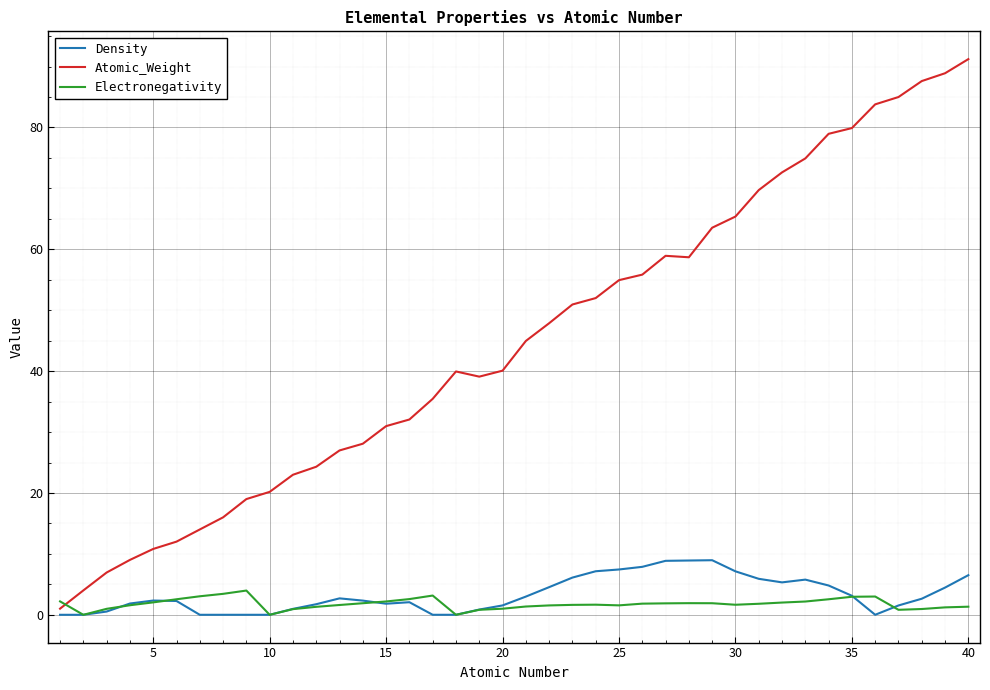

Which series has the widest spread of values?

Atomic_Weight